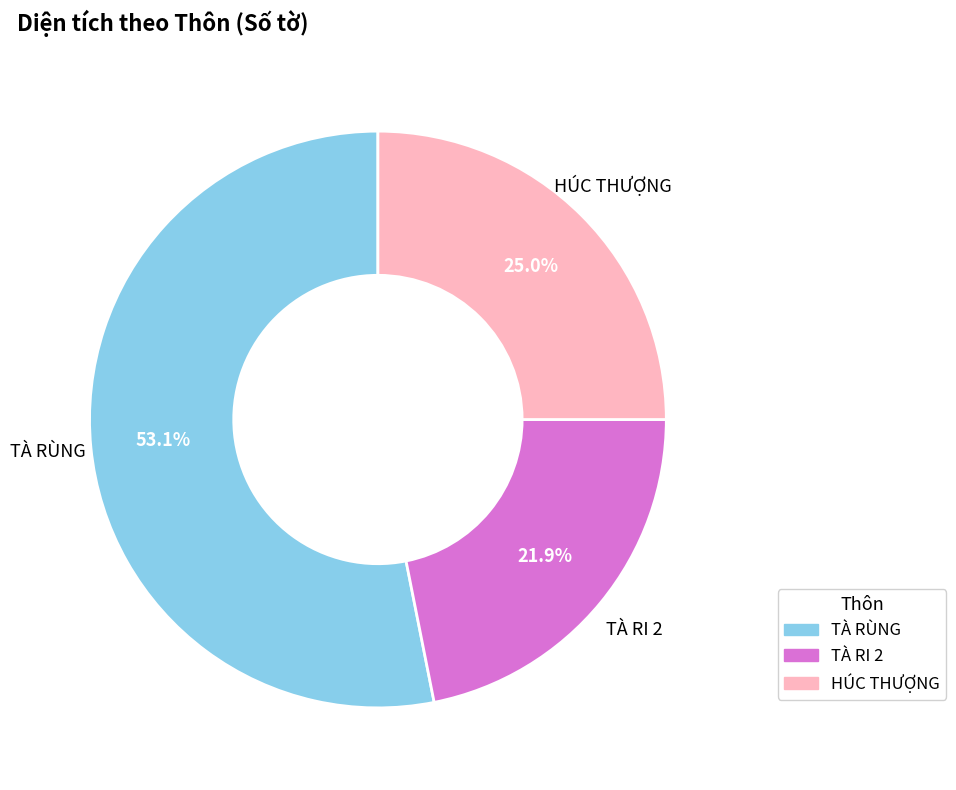

Do TÀ RI 2 and HÚC THƯỢNG together represent more than half of the pie?

No